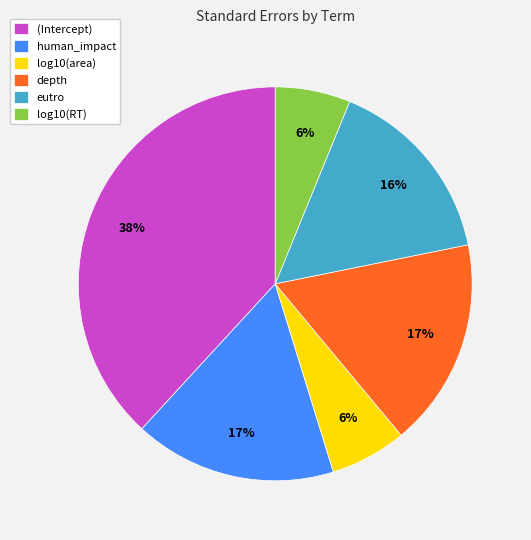

Is it true that log10(area) is 1% of the pie?

False